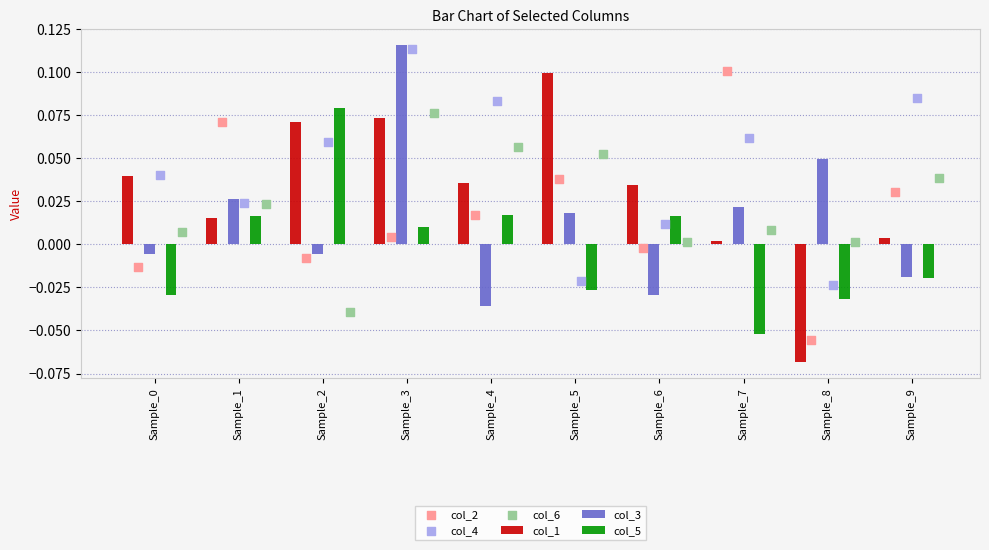

Which series has the largest total across all categories?

col_4